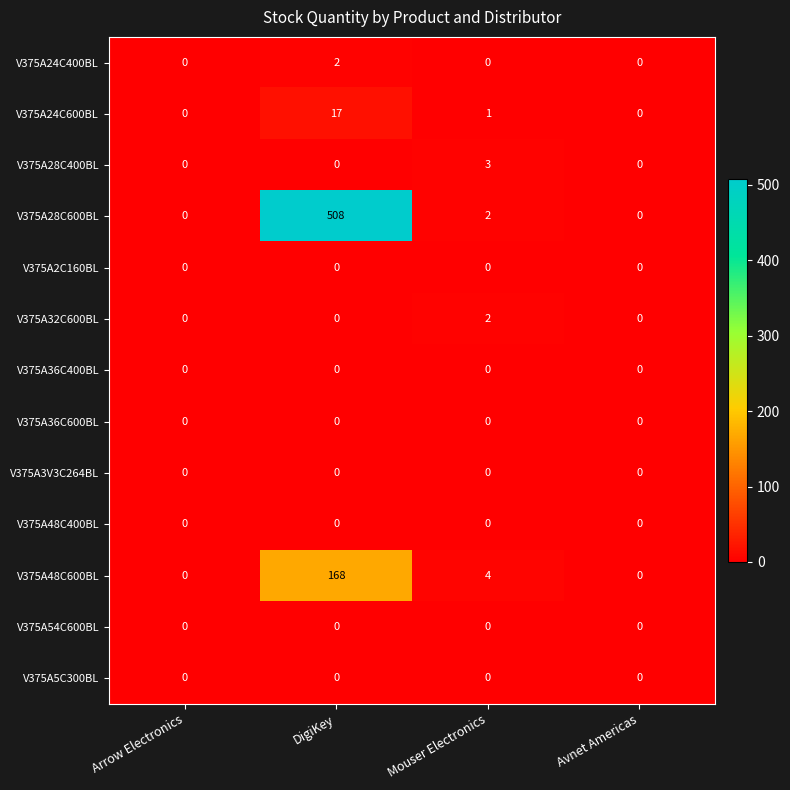

What is the difference between the V375A24C600BL values at DigiKey and Mouser Electronics?

16